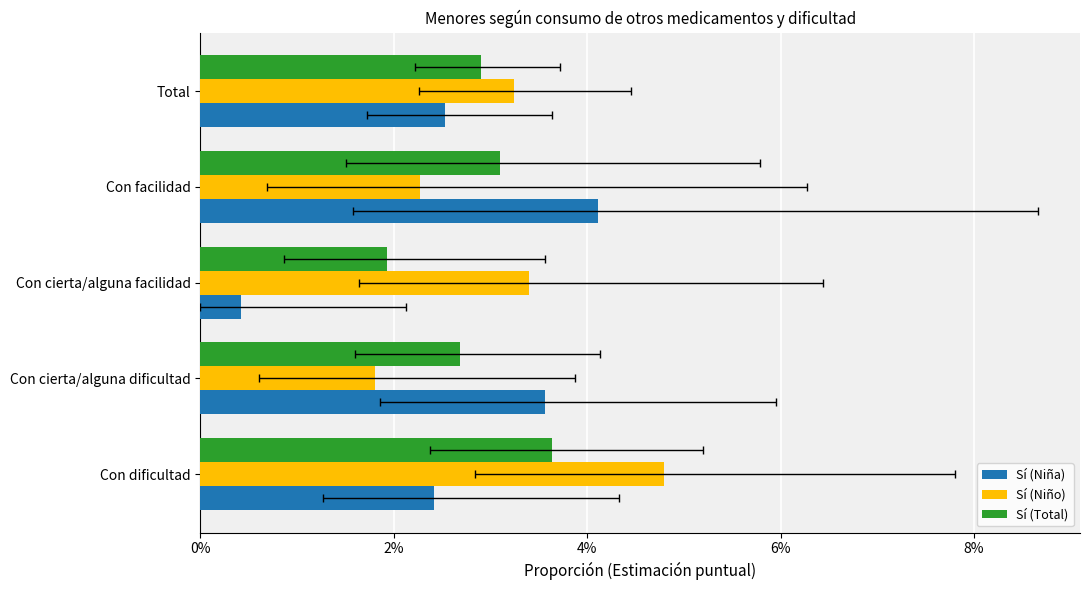

Between Con dificultad and Total, which is larger?

Total